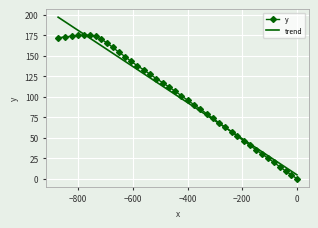

What is the sum of all values?

4010.2